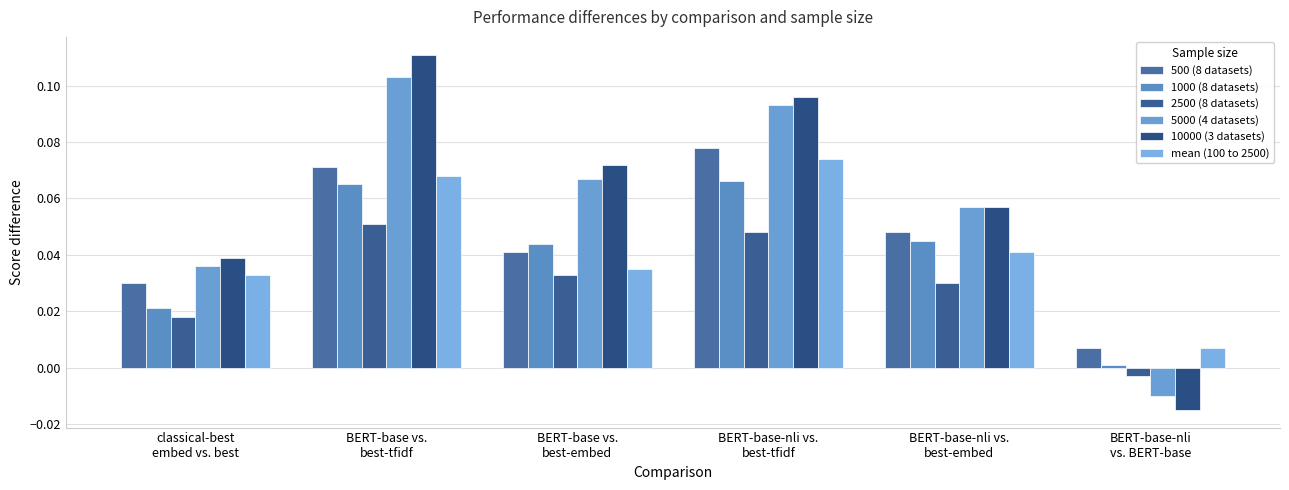

How many groups of bars are there?

6